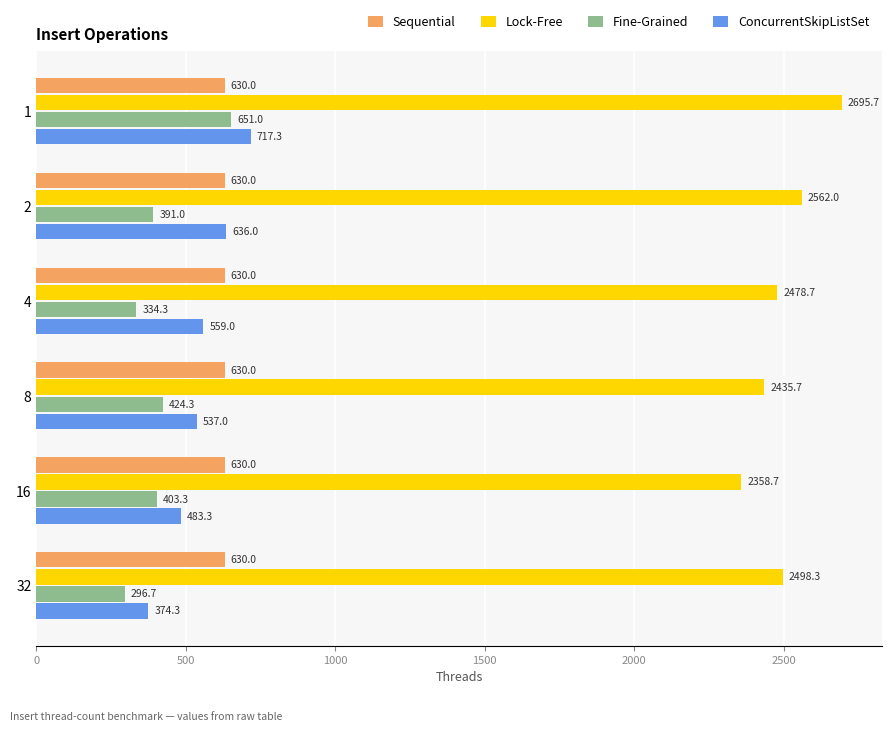

The Sequential series shows 925.4 at 8. True or false?

False